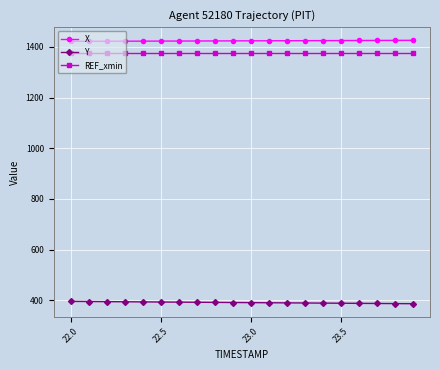

At how many categories does at least one series exceed 503?

20